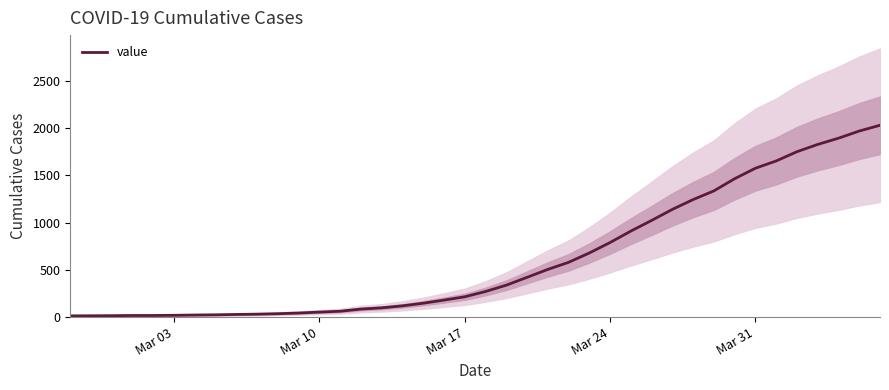

What is the sum of all values?

24656